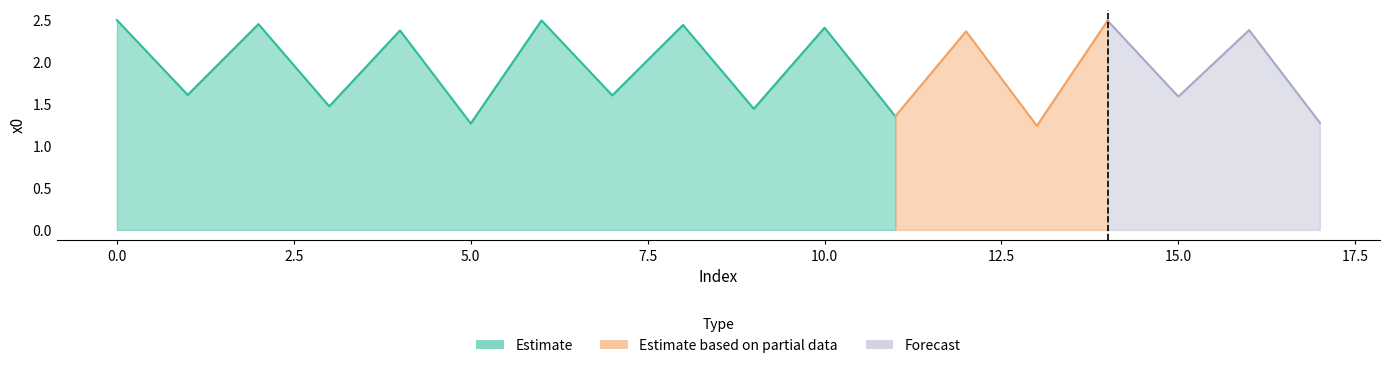

Reading left to right, list all the values displayed in this chart.

2.5	1.6	2.5	1.5	2.4	1.3	2.5	1.6	2.4	1.4	2.4	1.4	2.4	1.2	2.5	1.6	2.4	1.3